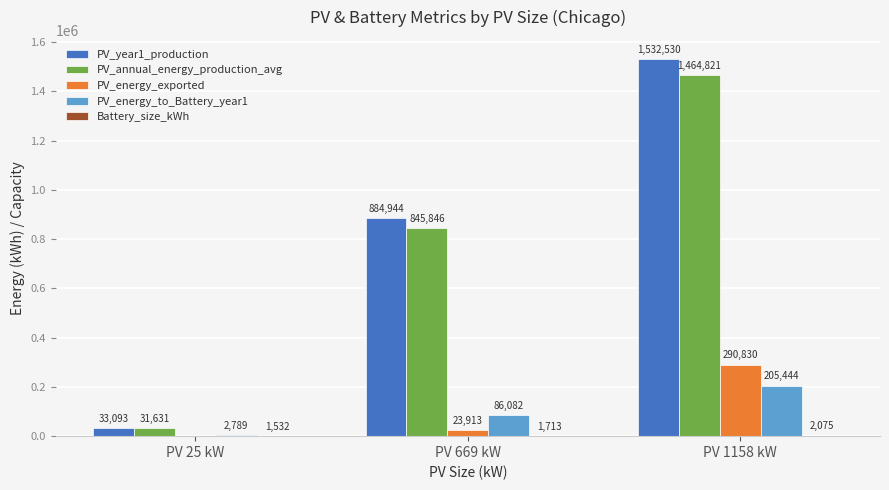

Which series changed the most between PV 25 kW and PV 1158 kW?

PV_year1_production